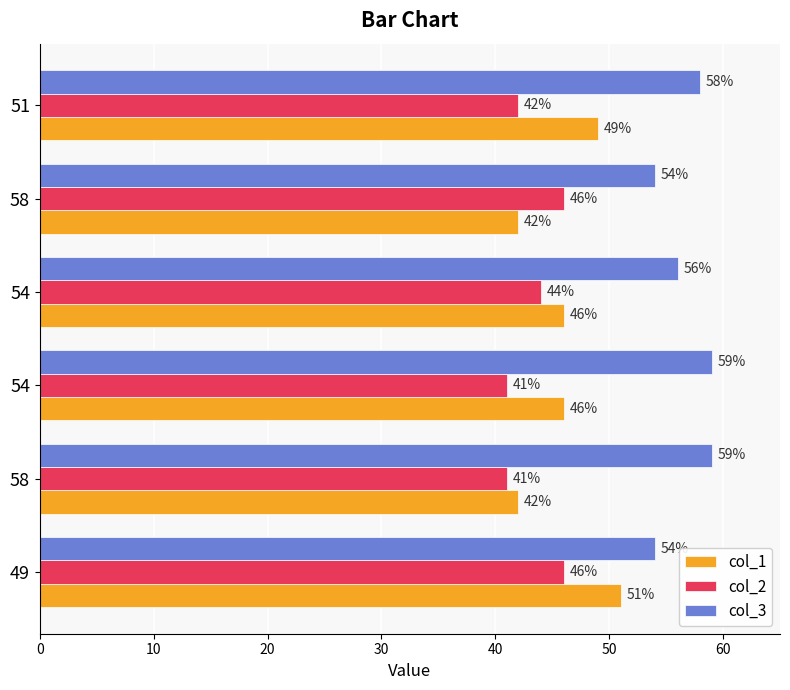

What is the value of the col_2 bar at the 3rd from the left?

41